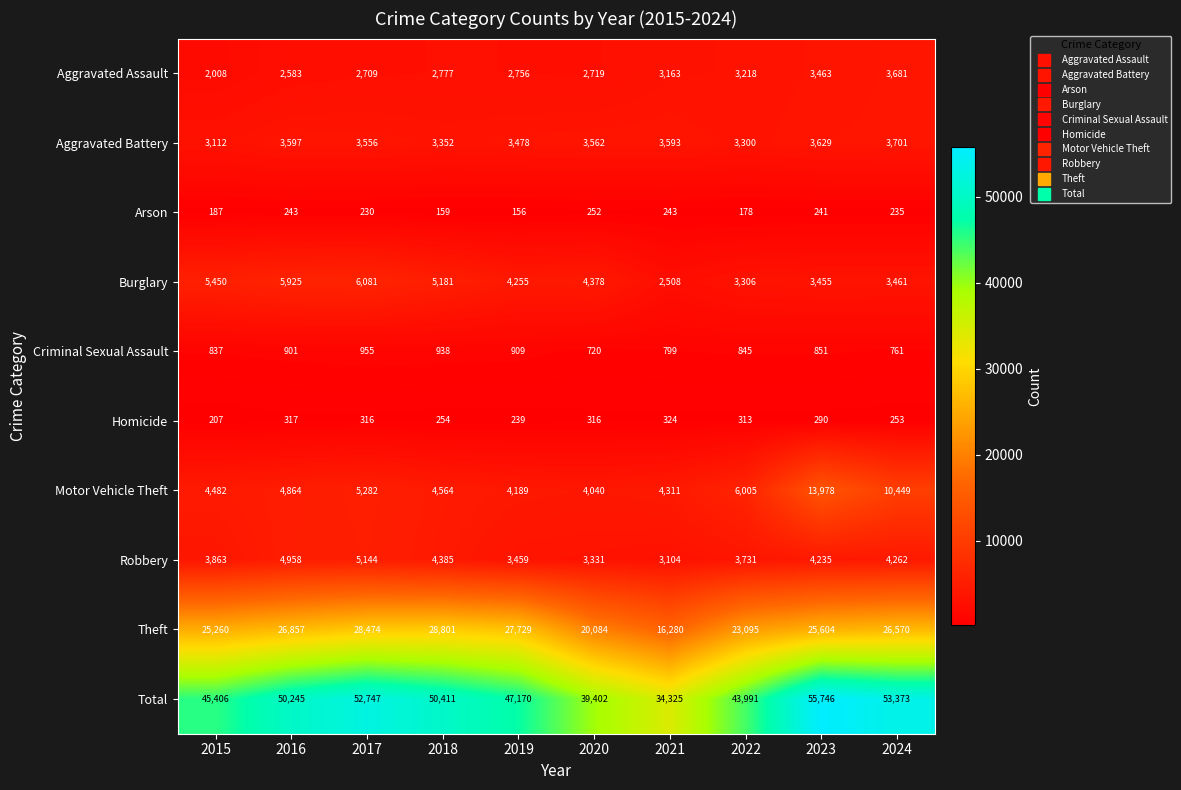

Where is Robbery nearest to the value 4124?

2023